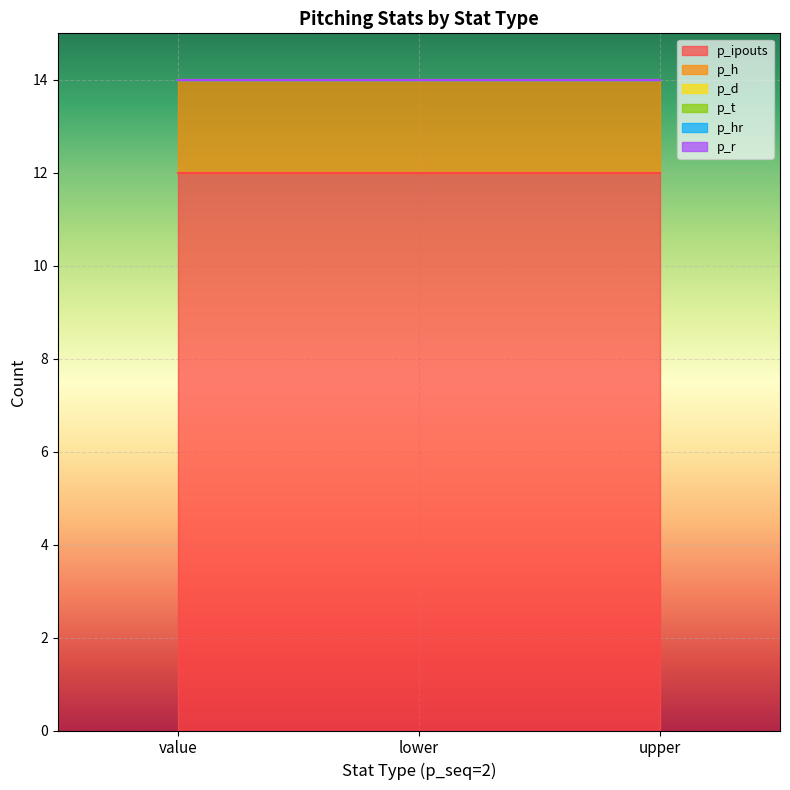

What is the average value of the p_ipouts series?

12